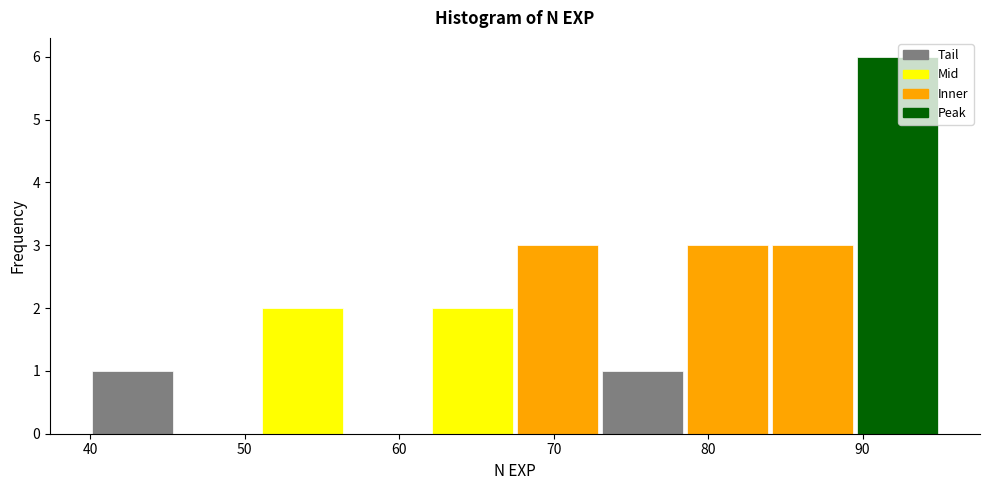

Reading left to right, list every bar in this chart as the range it spans on the x-axis followed by its height. Neither the bar edges nor the heights are printed on the chart, so give them approximately, as read against the axes.

40.0 to 45.5: 1
45.5 to 51.0: 0
51.0 to 56.5: 2
56.5 to 62.0: 0
62.0 to 67.5: 2
67.5 to 73.0: 3
73.0 to 78.5: 1
78.5 to 84.0: 3
84.0 to 89.5: 3
89.5 to 95.0: 6